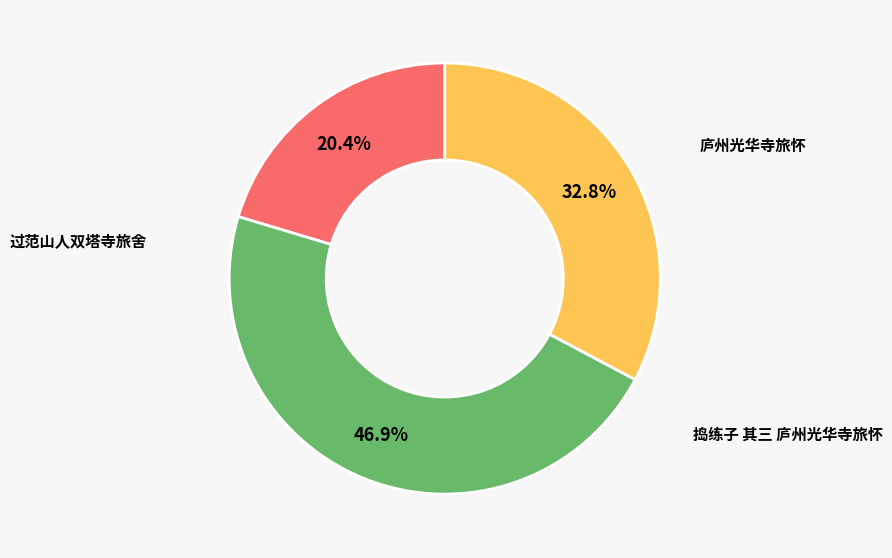

Count the number of slices in the pie.

3